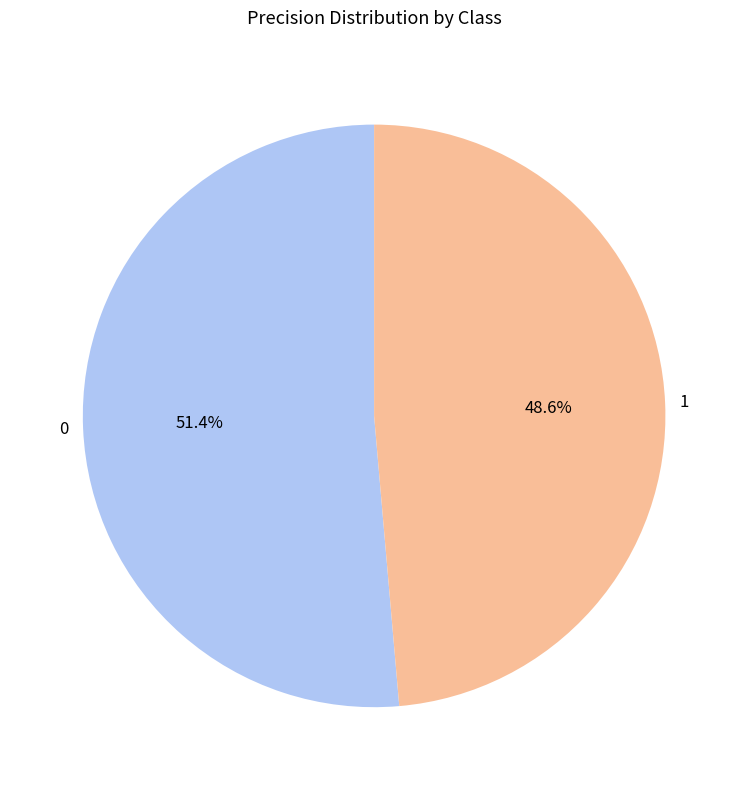

Is it true that 1 is 49% of the pie?

True